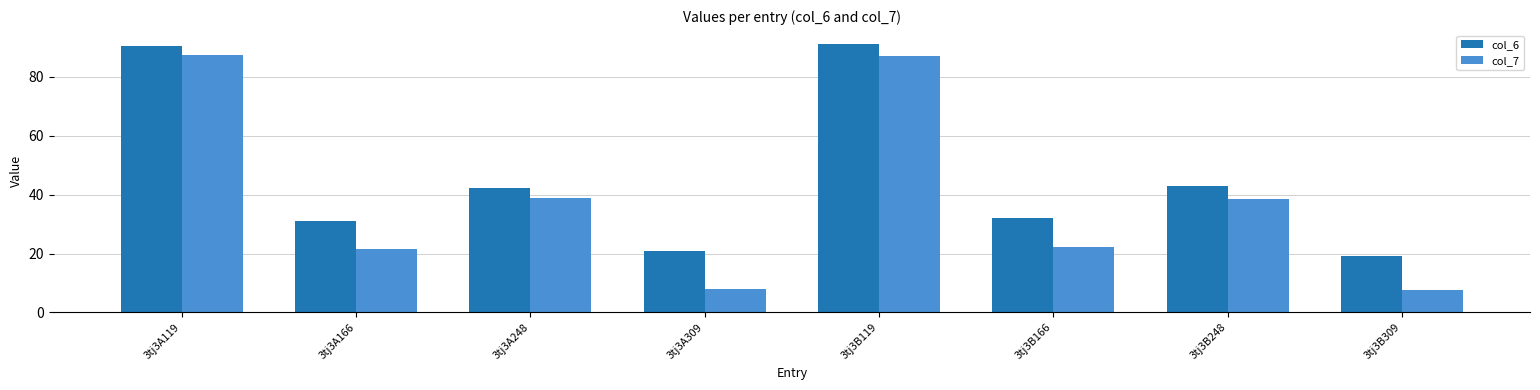

What is the sum of the col_7 values at 3tj3B166 and 3tj3A248?

61.3